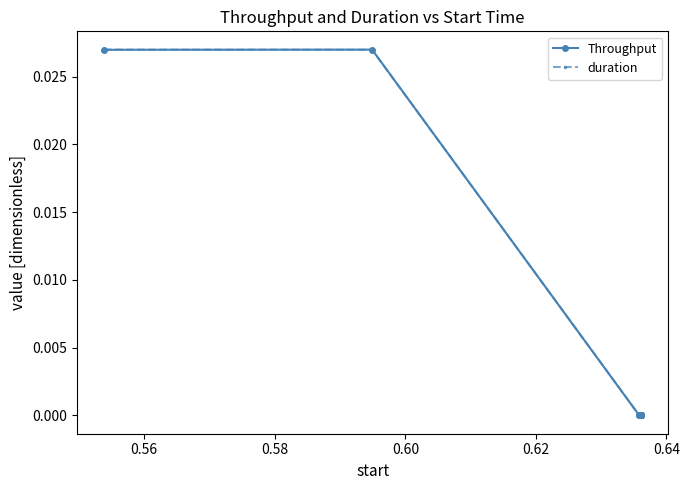

How many intersections are there between Throughput and duration?

2